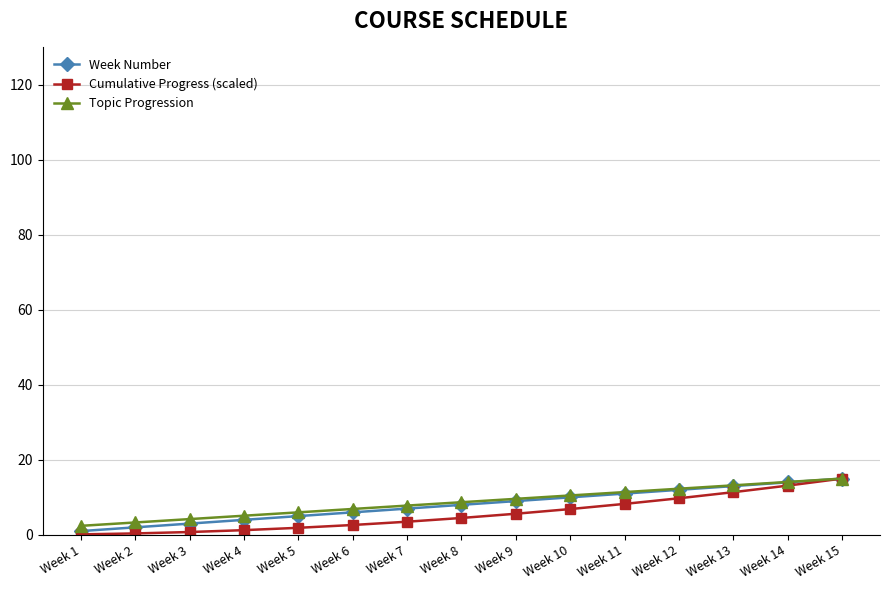

What is the difference between the maximum and minimum values in the Cumulative Progress (scaled) series?

14.9